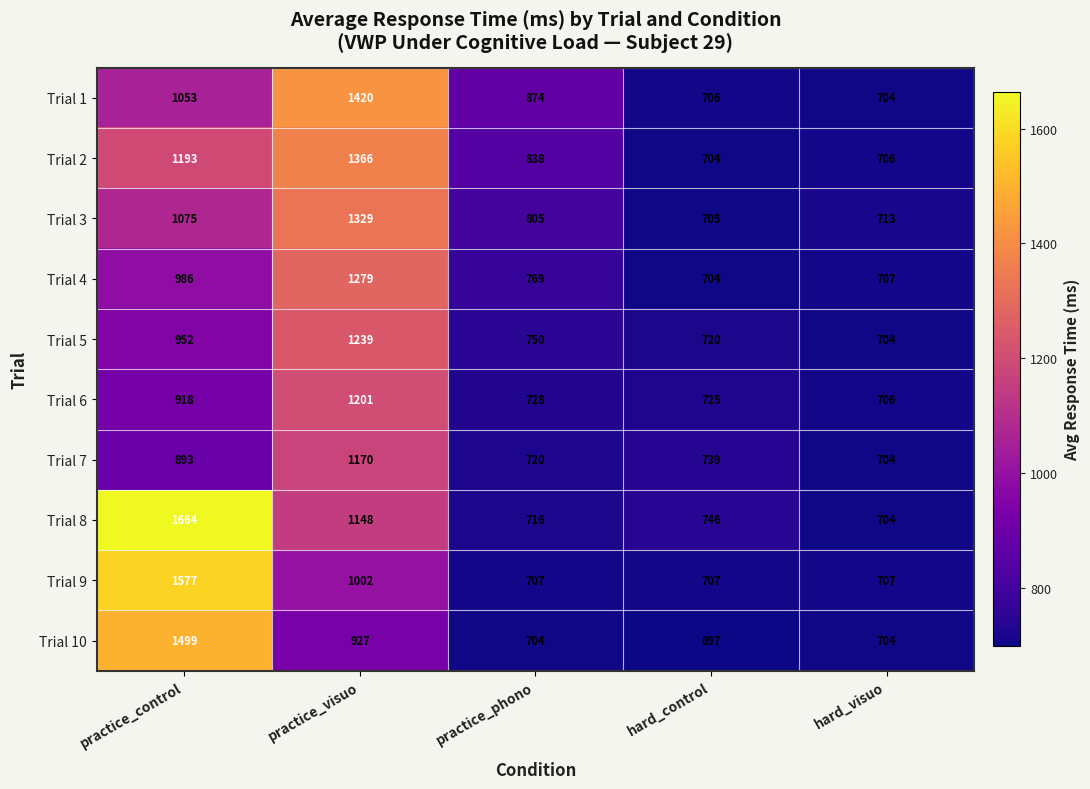

The Trial 7 series shows 893 at practice_control. True or false?

True